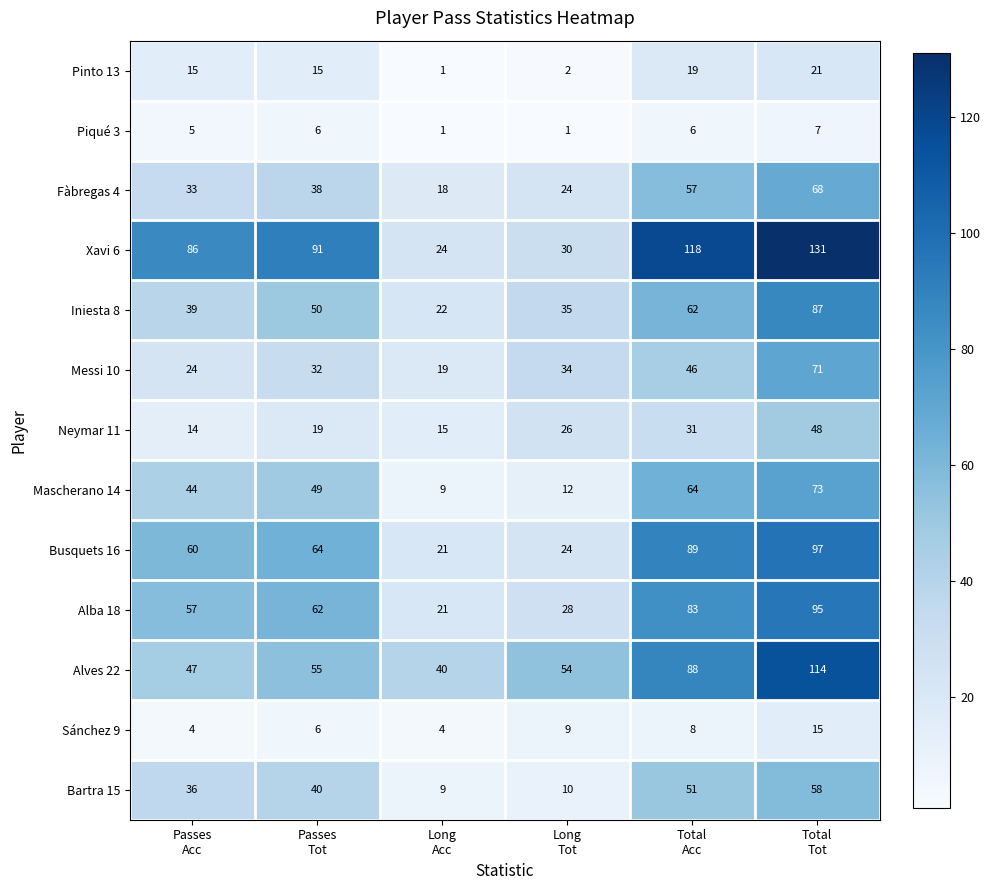

What is the minimum value shown in the chart?

1